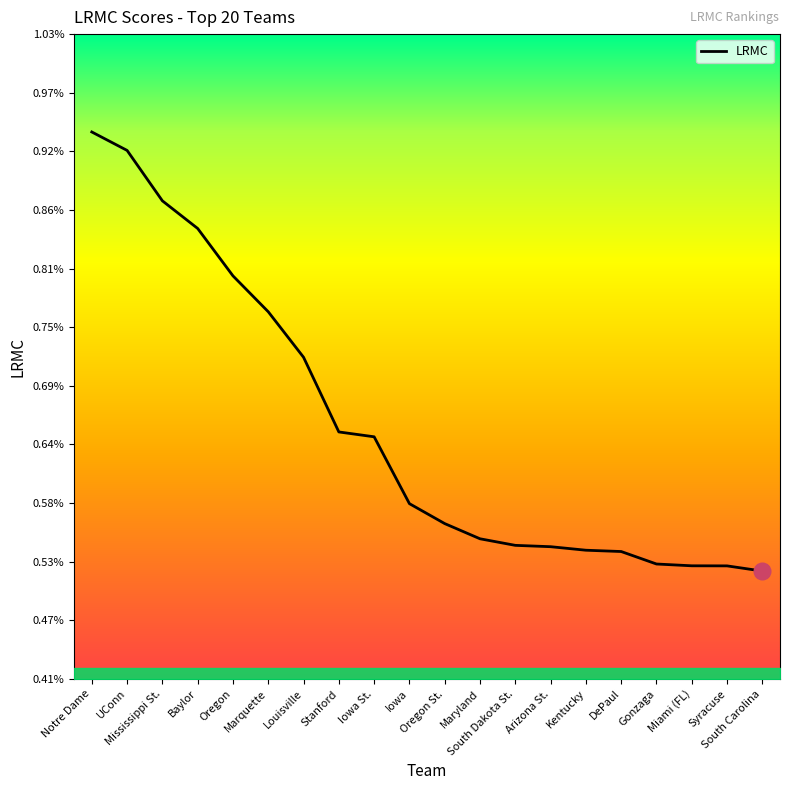

Rank the categories by value from highest to lowest.

Notre Dame, UConn, Mississippi St., Baylor, Oregon, Marquette, Louisville, Stanford, Iowa St., Iowa, Oregon St., Maryland, South Dakota St., Arizona St., Kentucky, DePaul, Gonzaga, Miami (FL), Syracuse, South Carolina